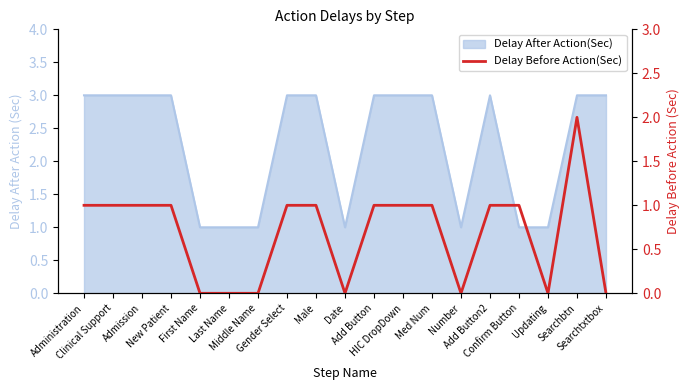

What is the label of the 7th point from the right?

Med Num